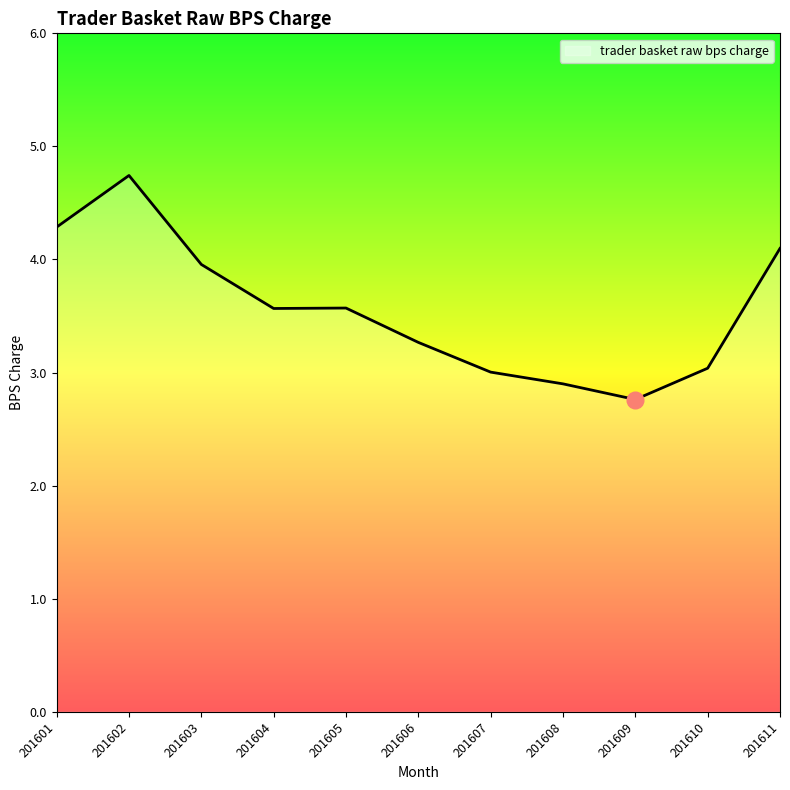

Which has a higher value, 201601 or 201610?

201601